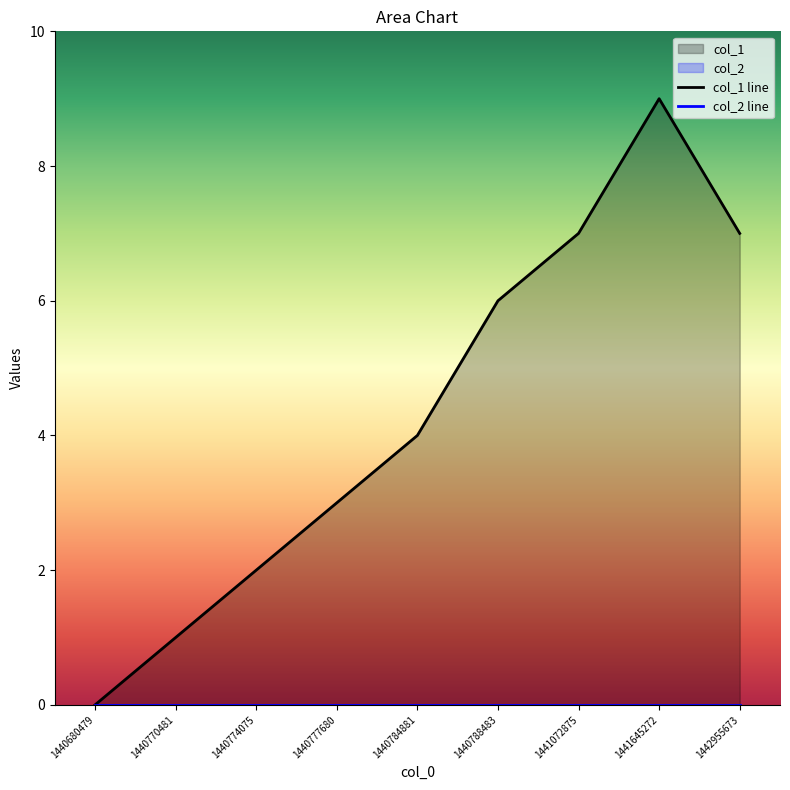

Rank the categories by col_1 line value from highest to lowest.

1441645272, 1441072875, 1442955673, 1440788483, 1440784881, 1440777680, 1440774075, 1440770481, 1440680479